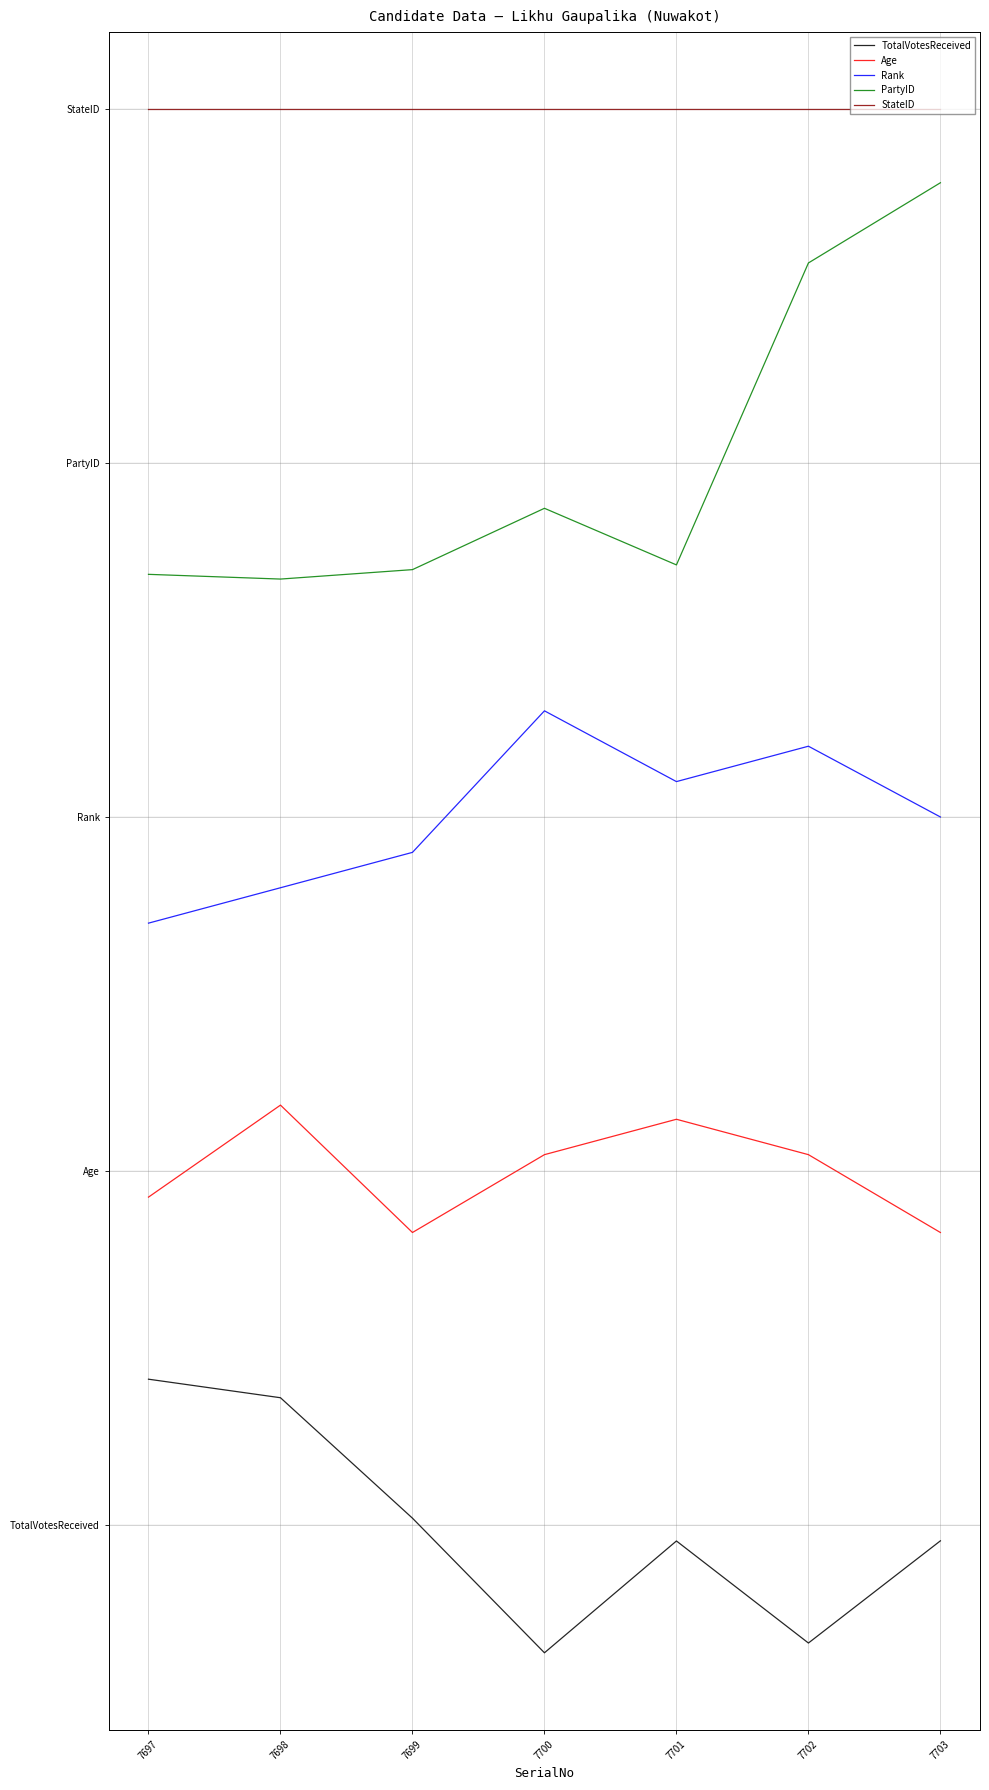

True or false: Rank and StateID cross at least once.

False